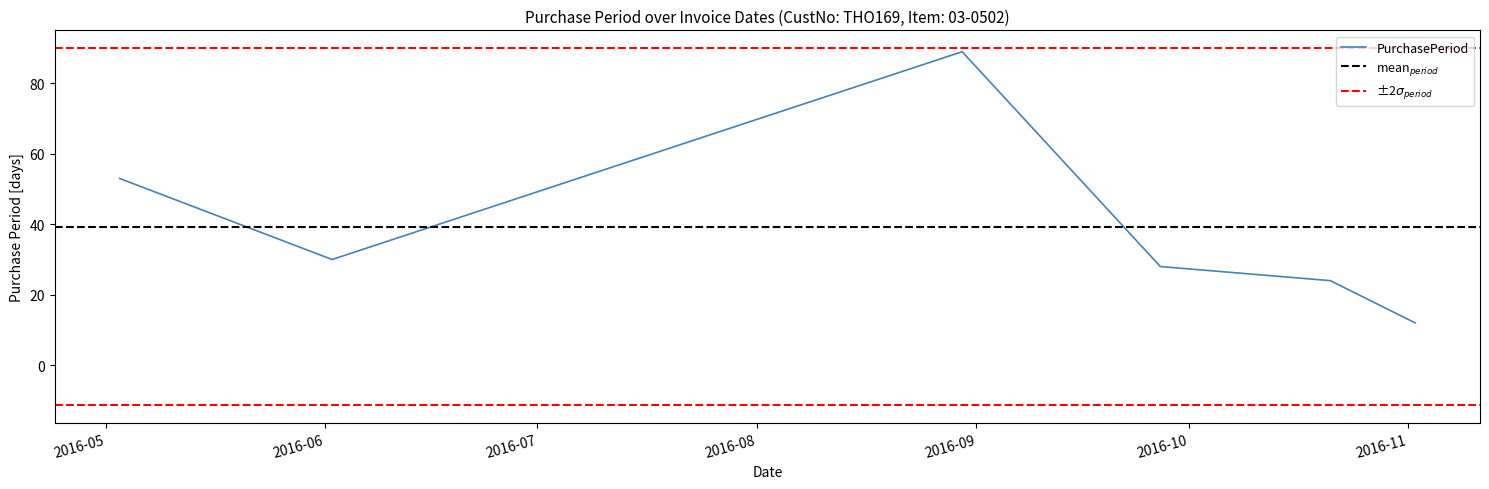

How many data points are less than 30?

3